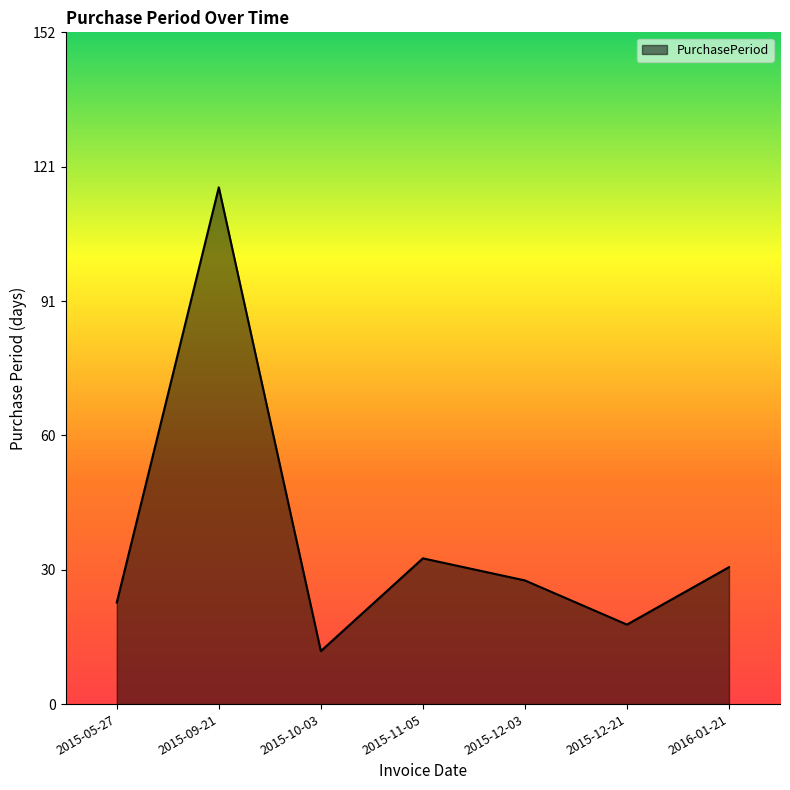

At which label does the data first exceed 28?

2015-09-21